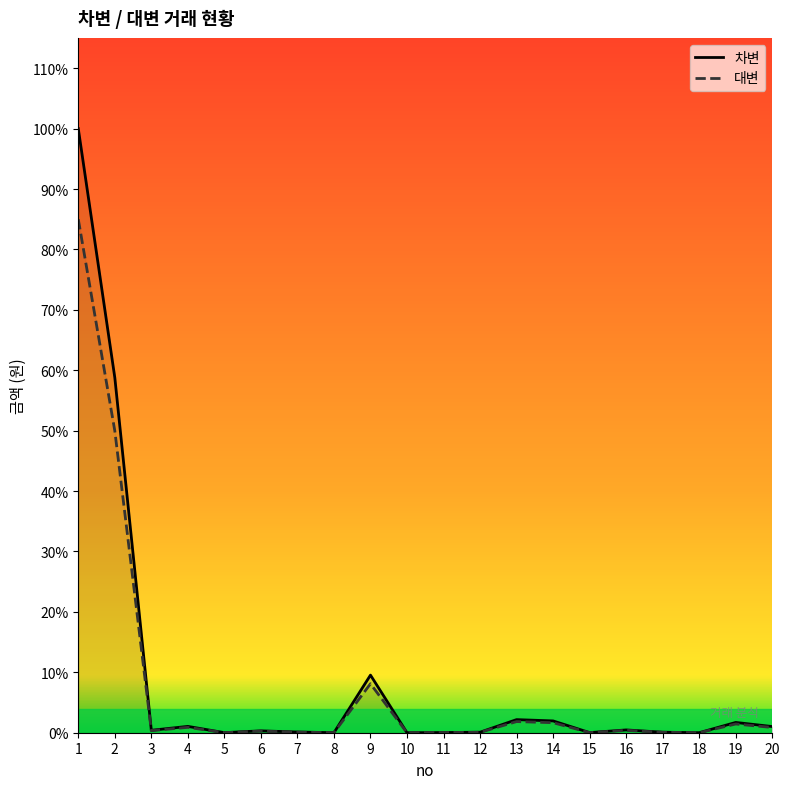

True or false: 차변 and 대변 intersect in this chart.

False